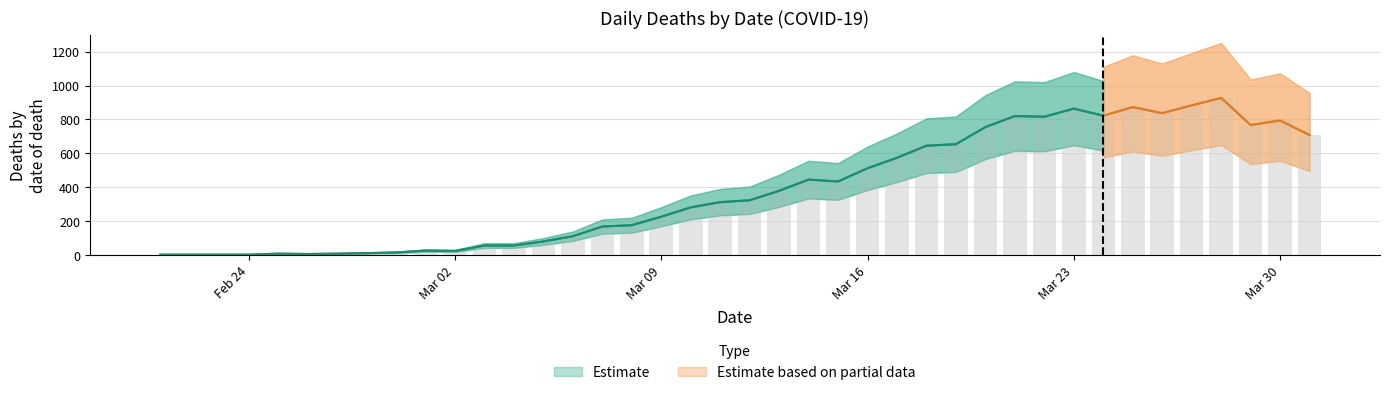

Which label corresponds to the smallest value in the chart?

21/02/2020